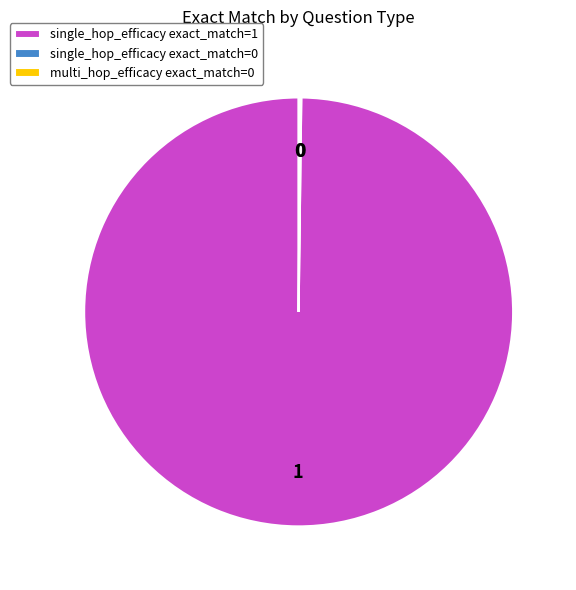

Which category has the biggest portion of the pie?

single_hop_efficacy exact_match=1